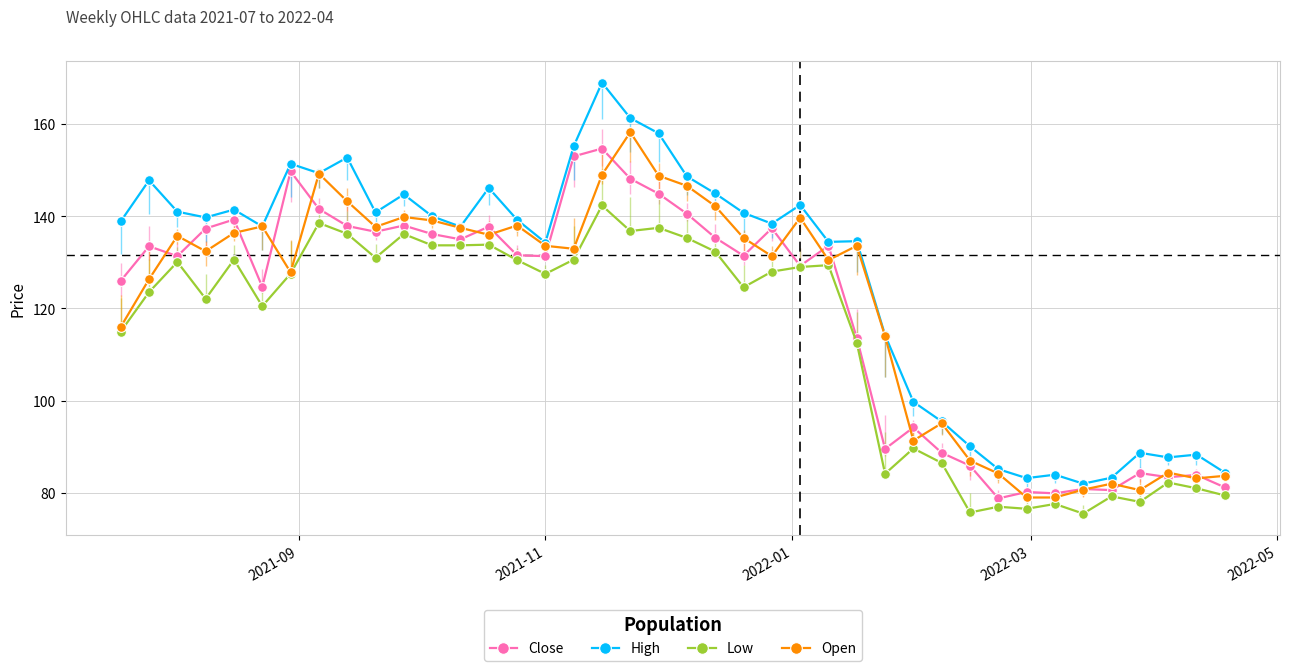

True or false: Low and High intersect in this chart.

False